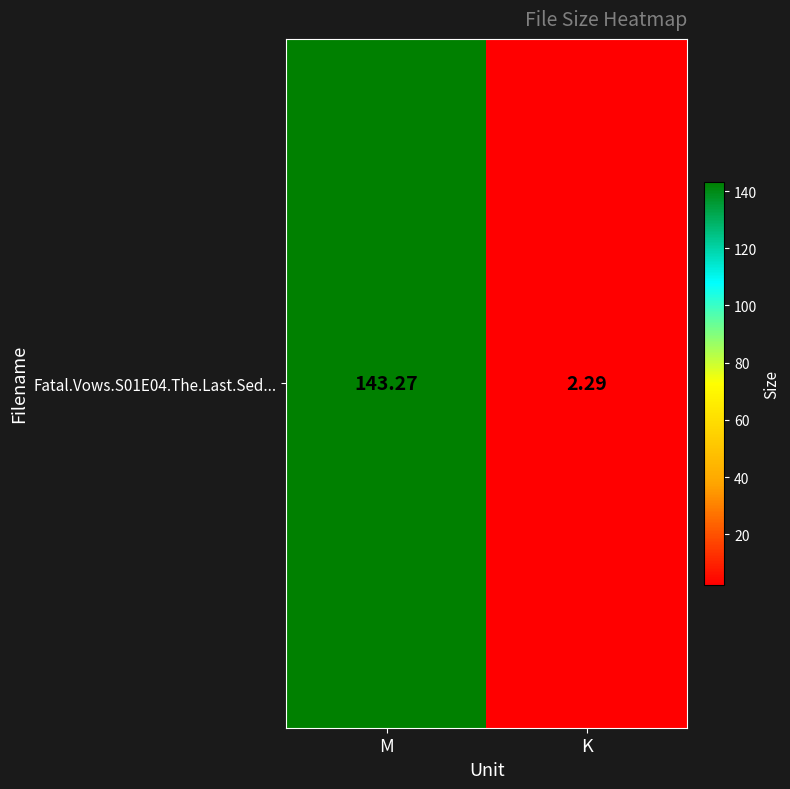

What is the difference between the maximum and minimum values?

141.0